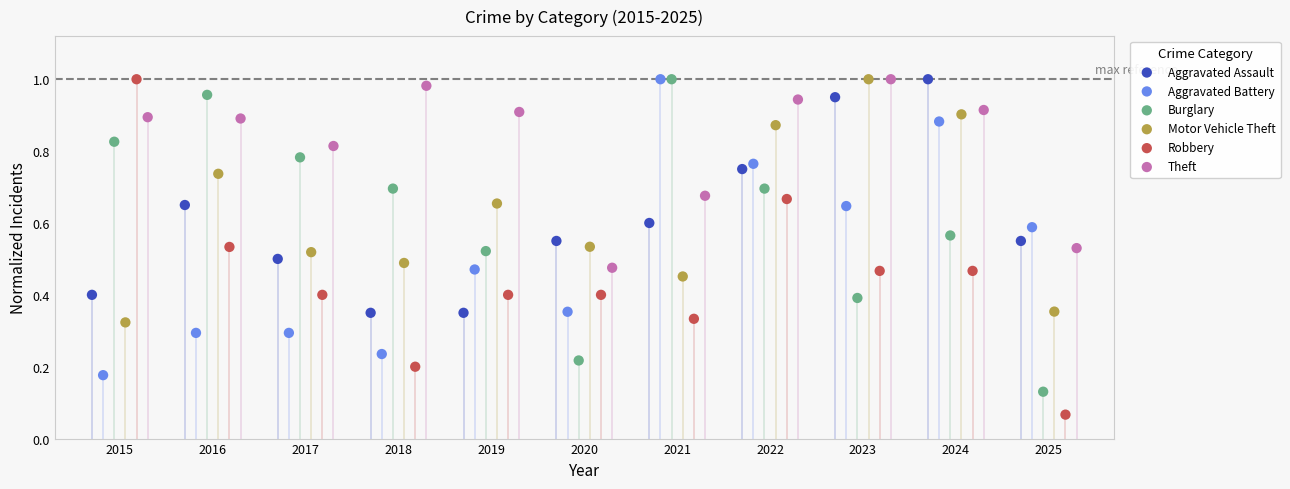

Which series has the widest spread of Y values?

Robbery